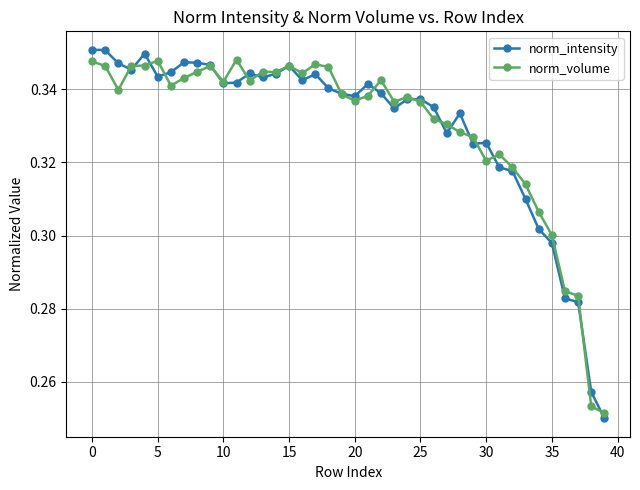

True or false: norm_volume has more than 1 interior local peaks.

True